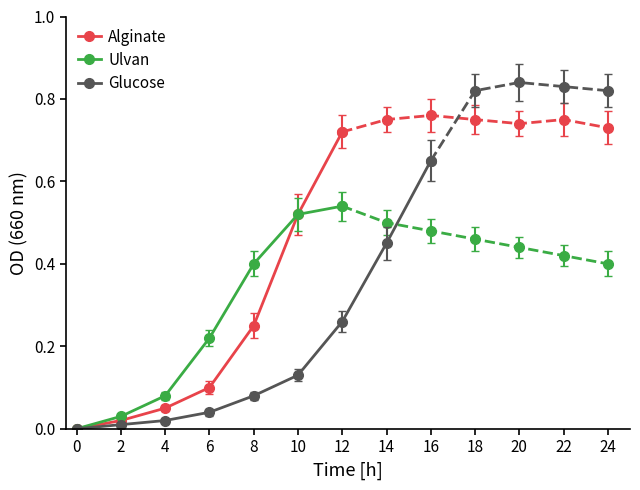

What are all the series names shown in the legend?

Alginate, Ulvan, Glucose